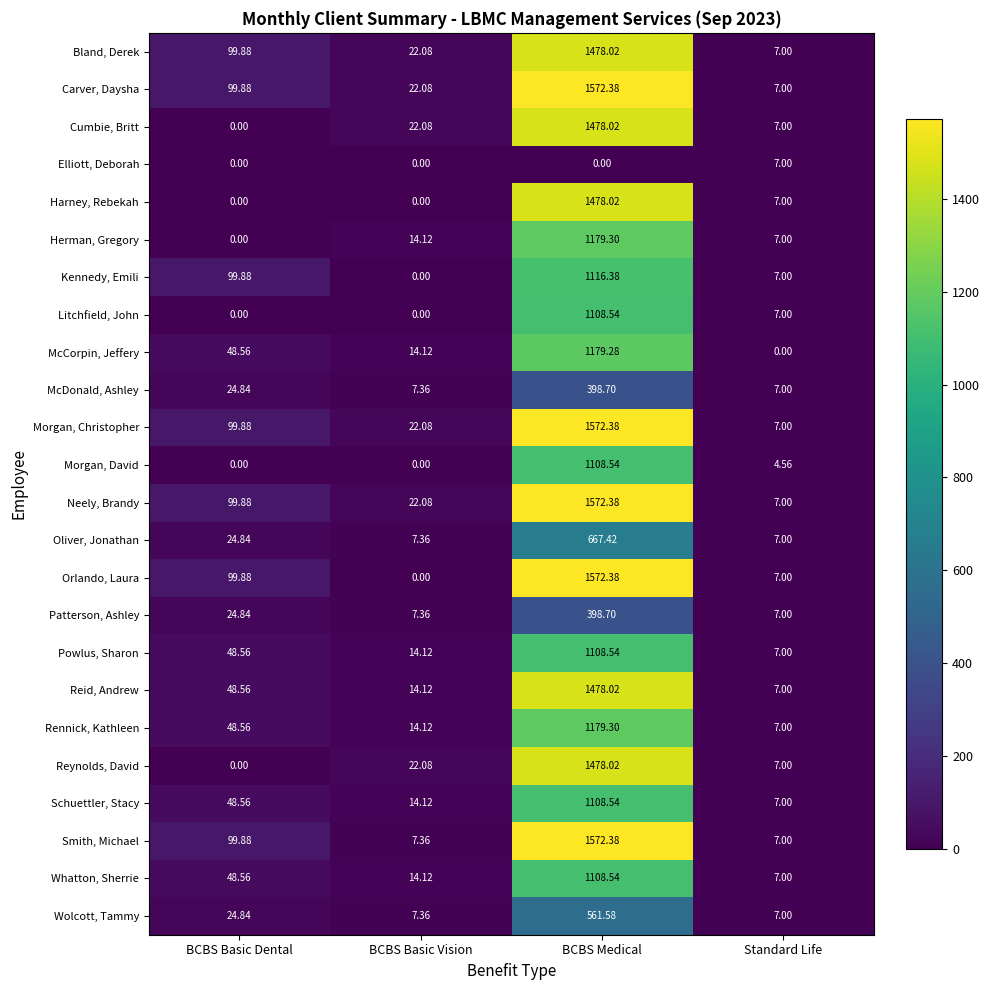

Which series has the largest range (max minus min)?

Orlando, Laura